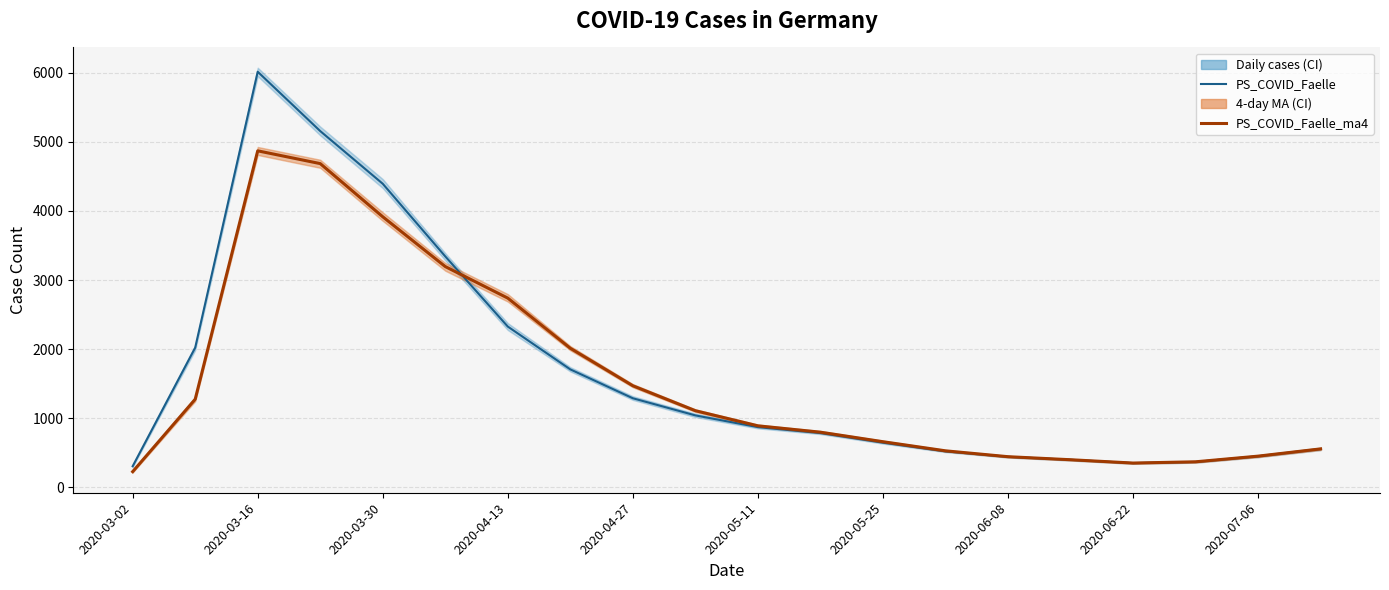

At which label does PS_COVID_Faelle reach its minimum?

2020-03-02